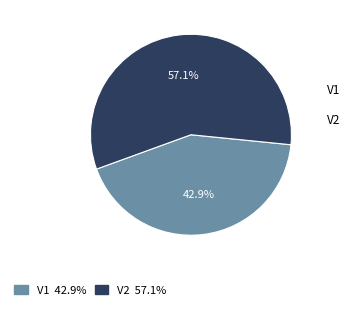

What percentage is the V1 slice, to the nearest percent?

43%